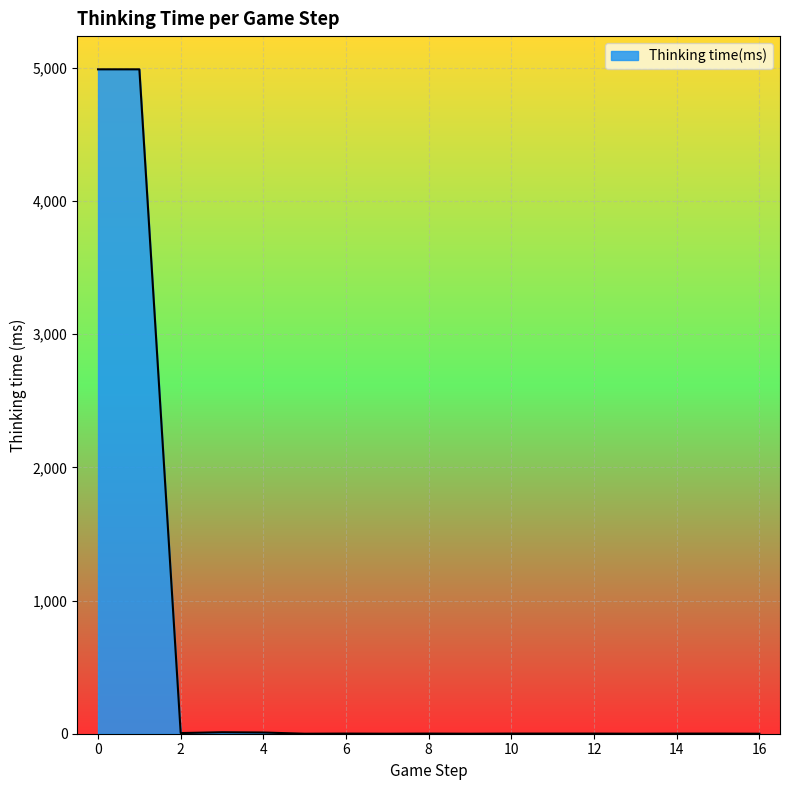

What is the maximum value shown in the chart?

4989